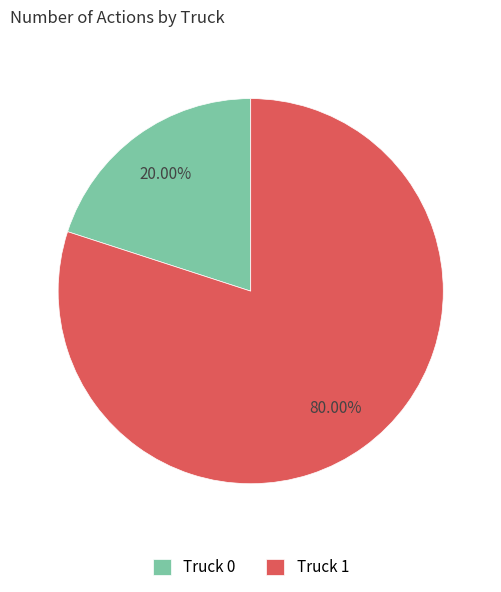

Rank the categories by value from lowest to highest.

Truck 0, Truck 1